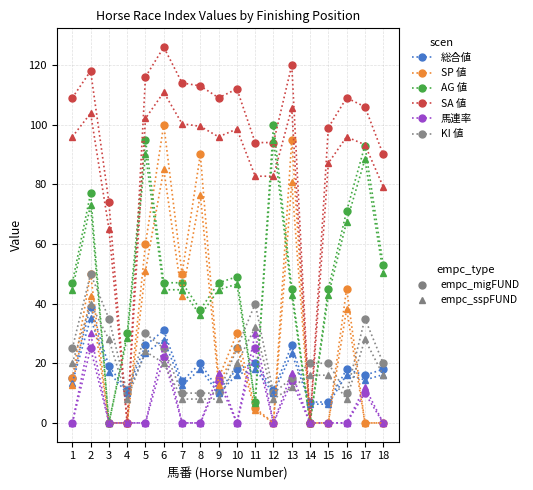

Is this an area chart (filled region under the line)?

No